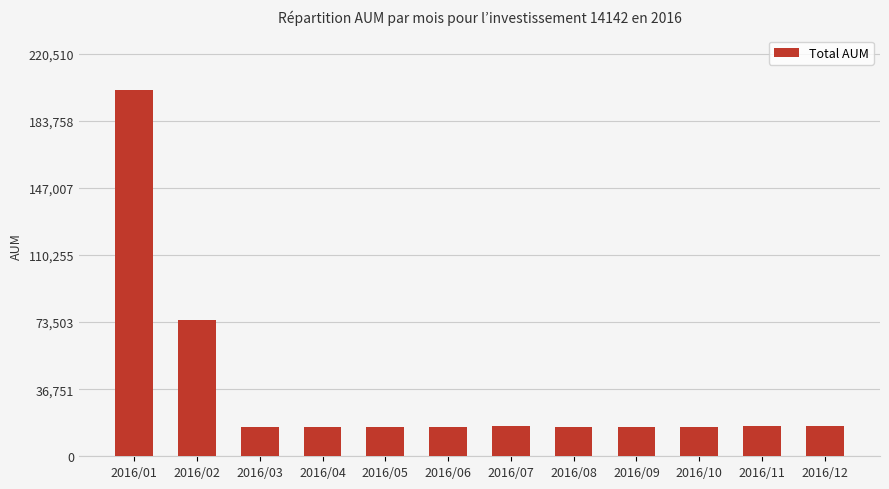

How many series are shown in this chart?

1